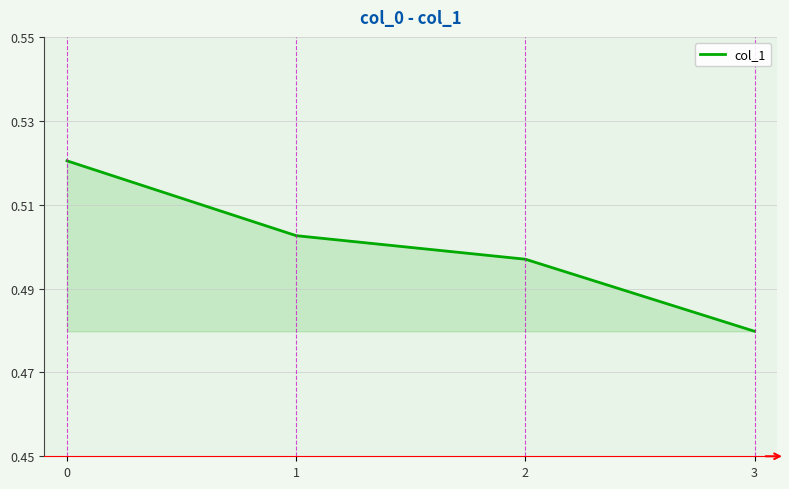

True or false: the data has more than 1 interior local peaks.

False